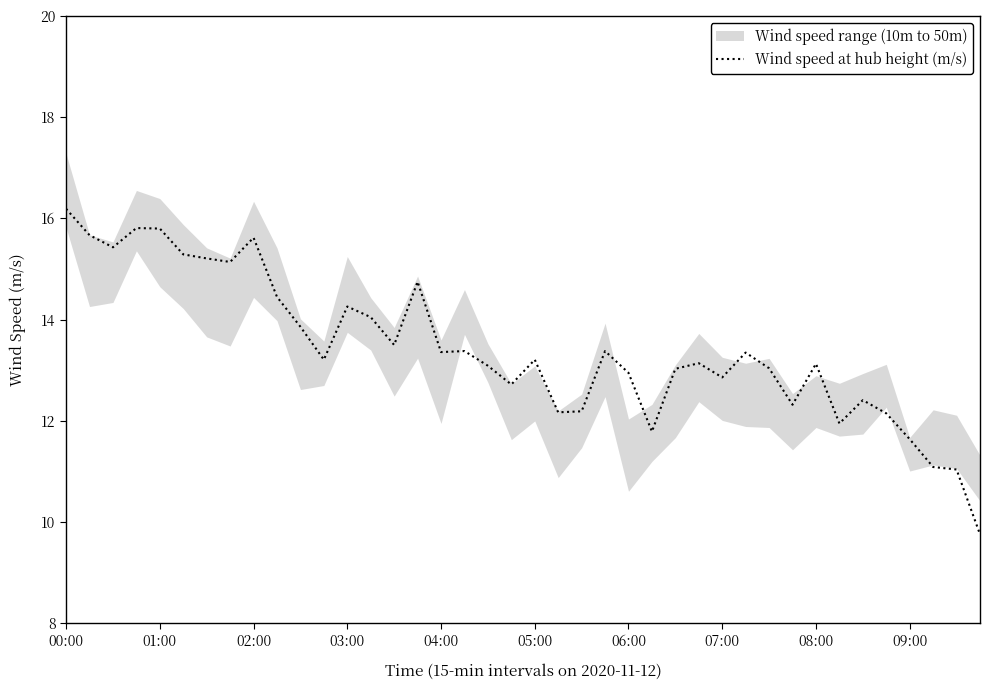

Approximately how many times larger is the value at 22 compared to 35?

1.0